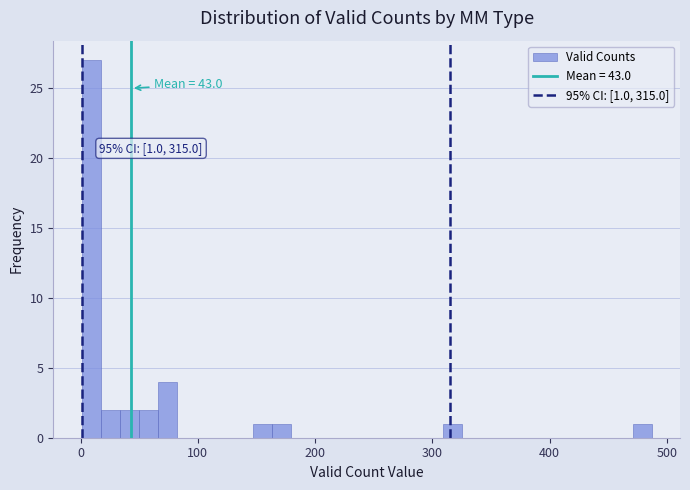

Around what value on the x-axis is the tallest bar? Give the approximate position of its centre, as read against the axis.

10